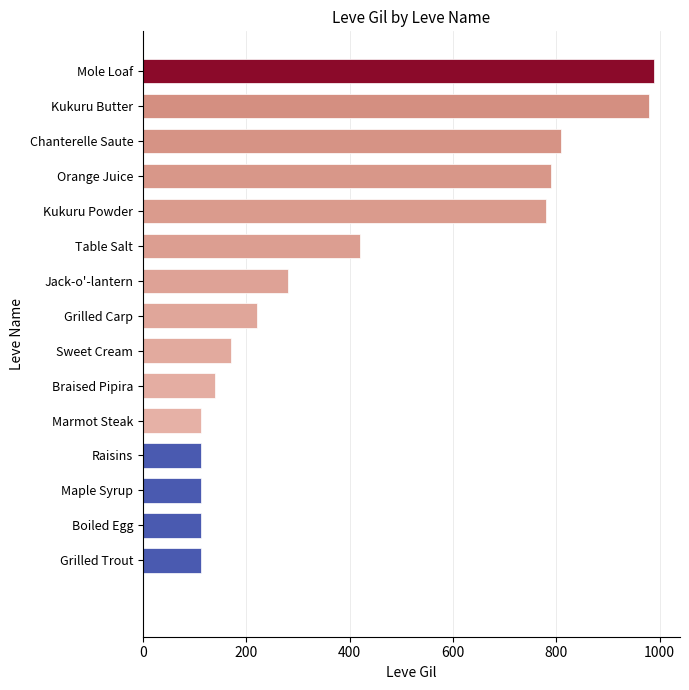

What is the minimum value shown in the chart?

112